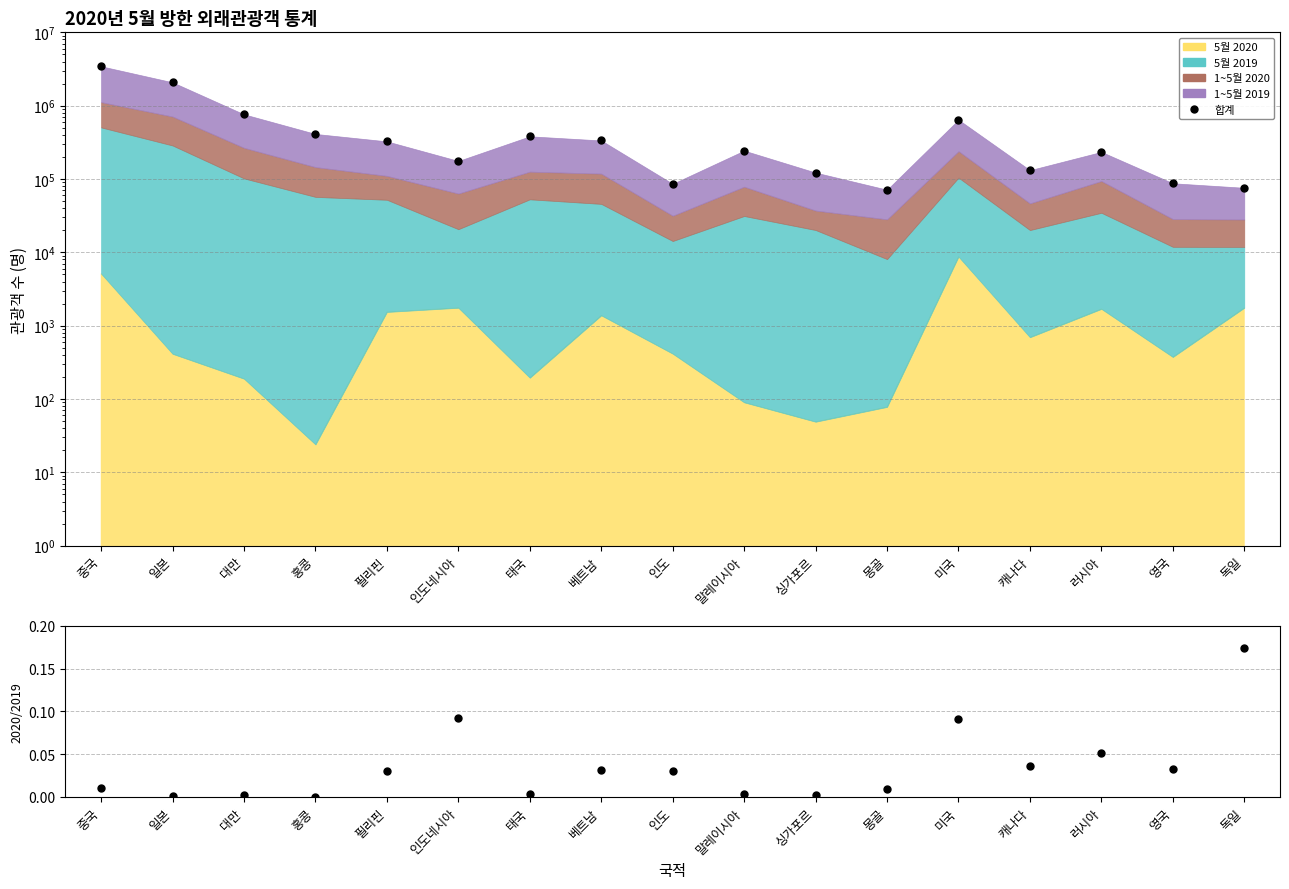

What position from the left is 필리핀?

5